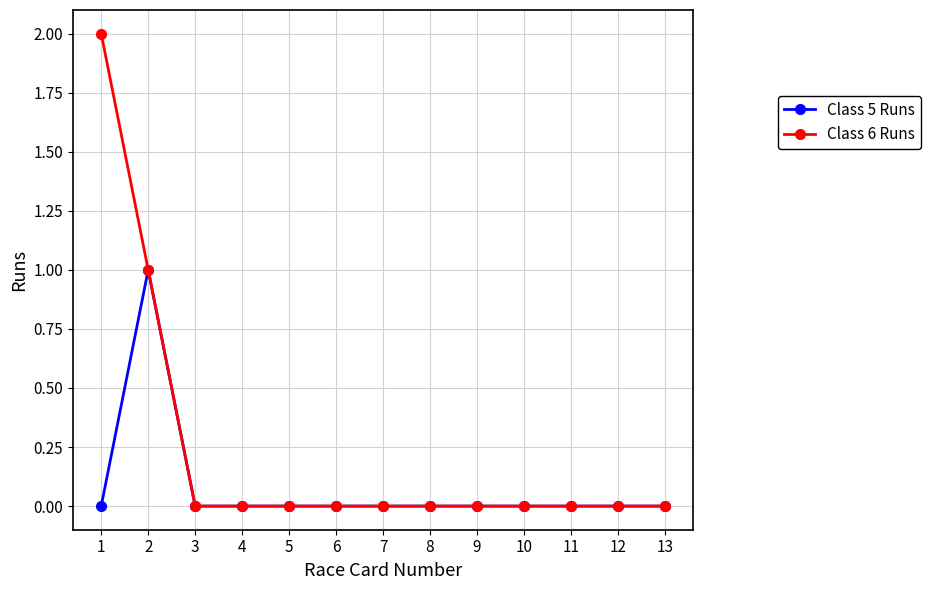

True or false: Class 5 Runs has more than 0 interior local peaks.

True